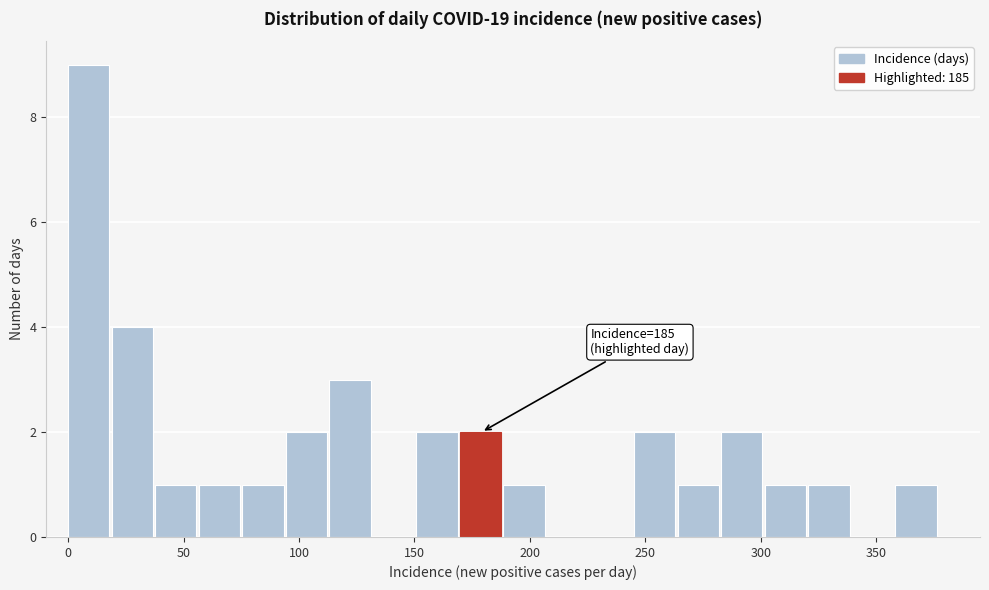

Around what value on the x-axis is the tallest bar? Give the approximate position of its centre, as read against the axis.

10